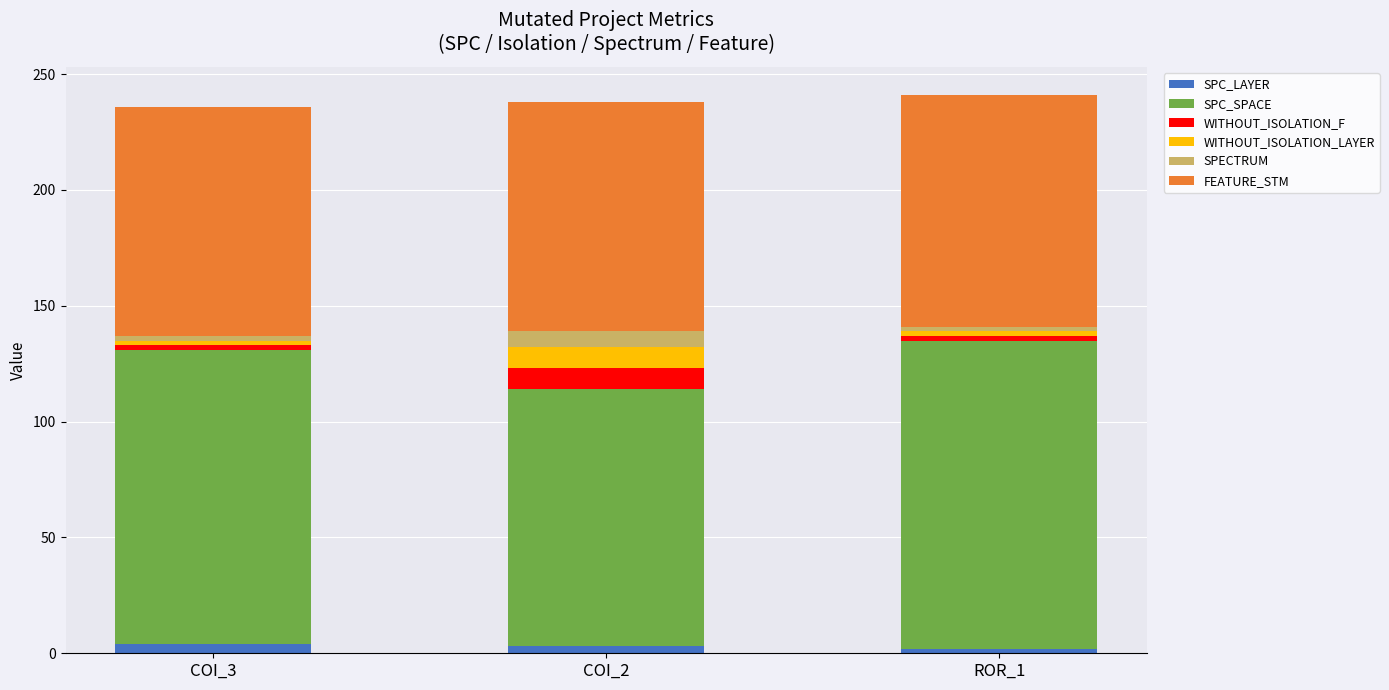

What is the average value of the SPC_LAYER series?

3